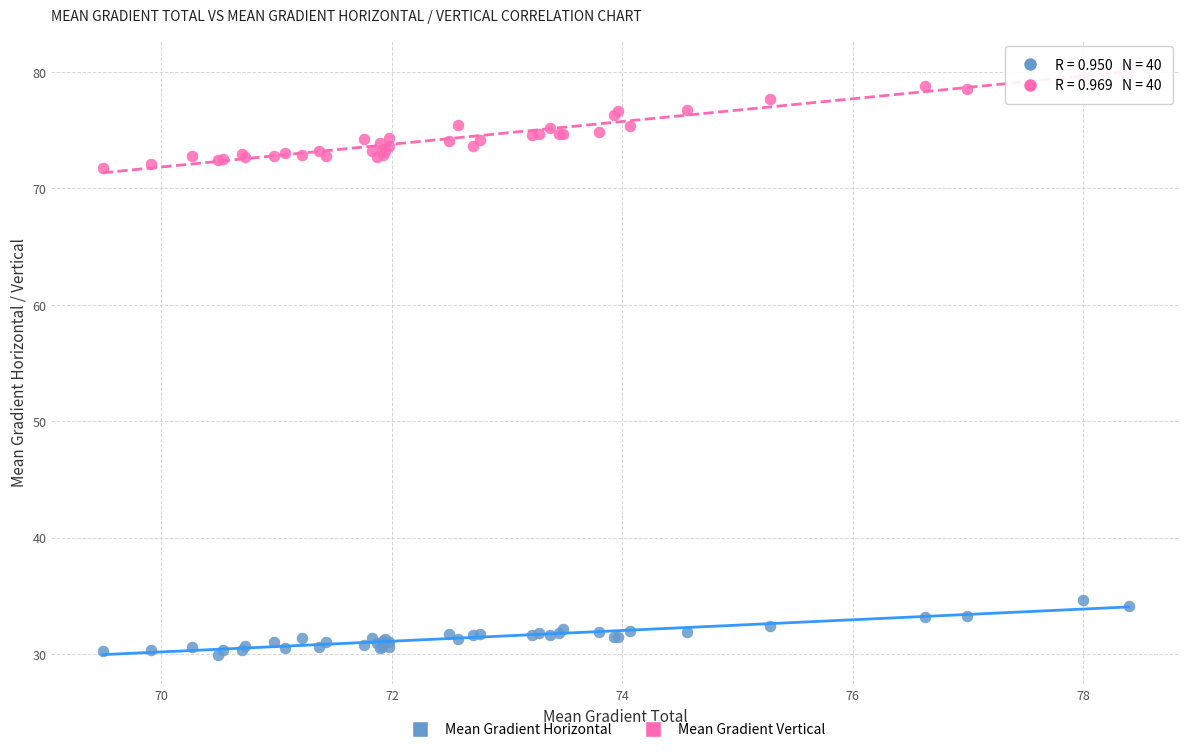

Which series reaches the minimum Y coordinate?

Mean Gradient Horizontal